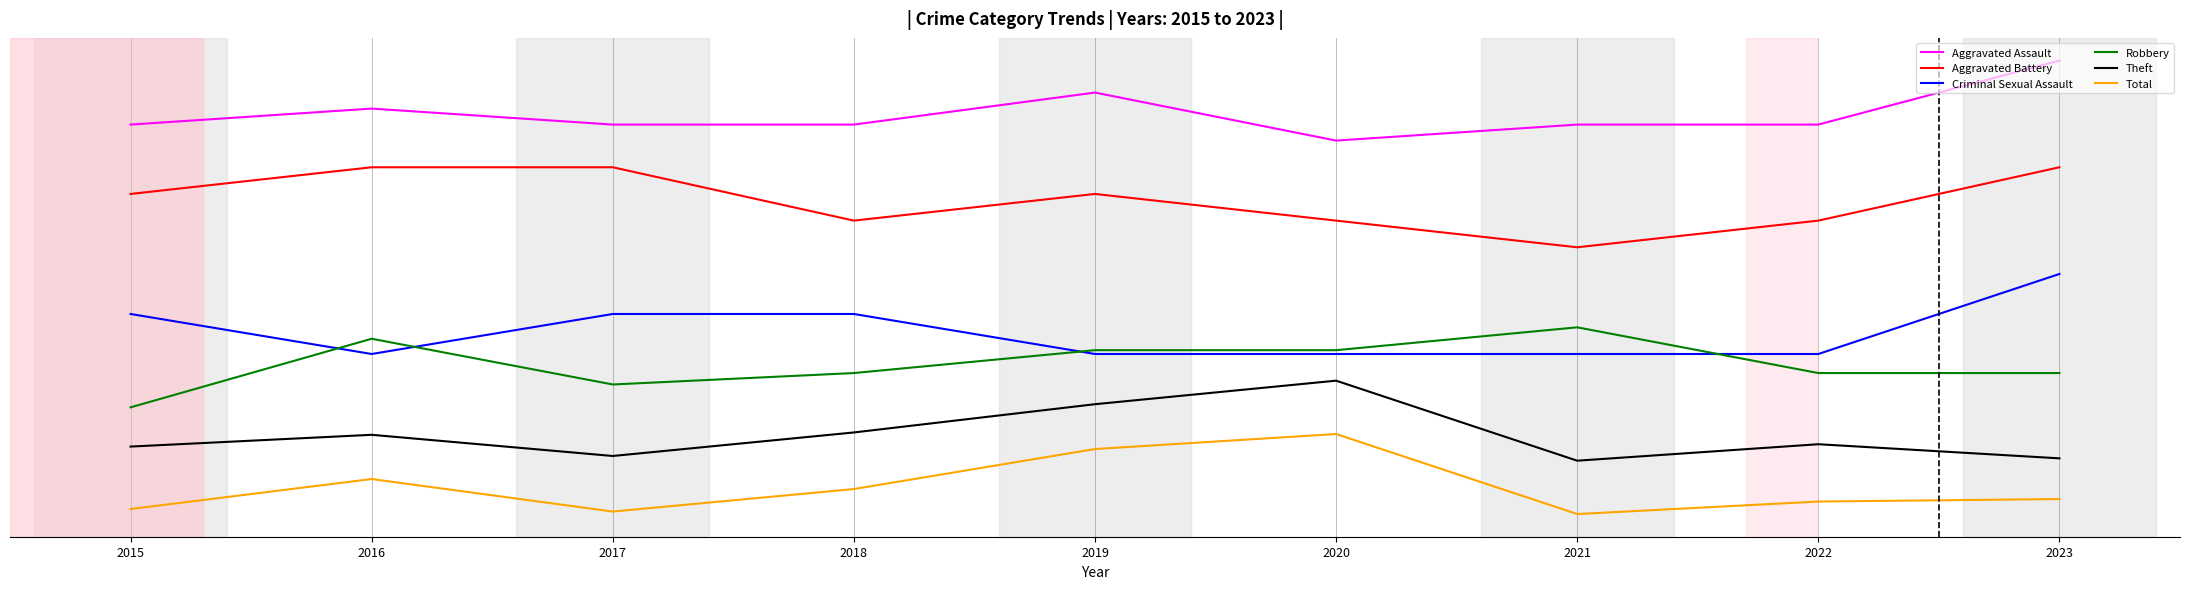

What are all the series names shown in the legend?

Aggravated Assault, Aggravated Battery, Criminal Sexual Assault, Robbery, Theft, Total